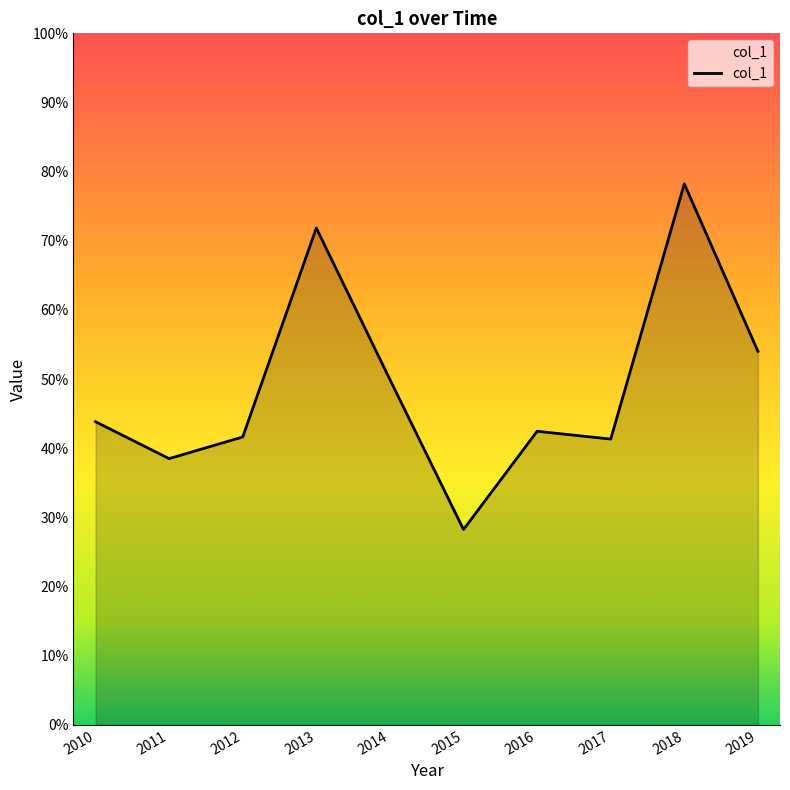

Is this an area chart (filled region under the line)?

Yes